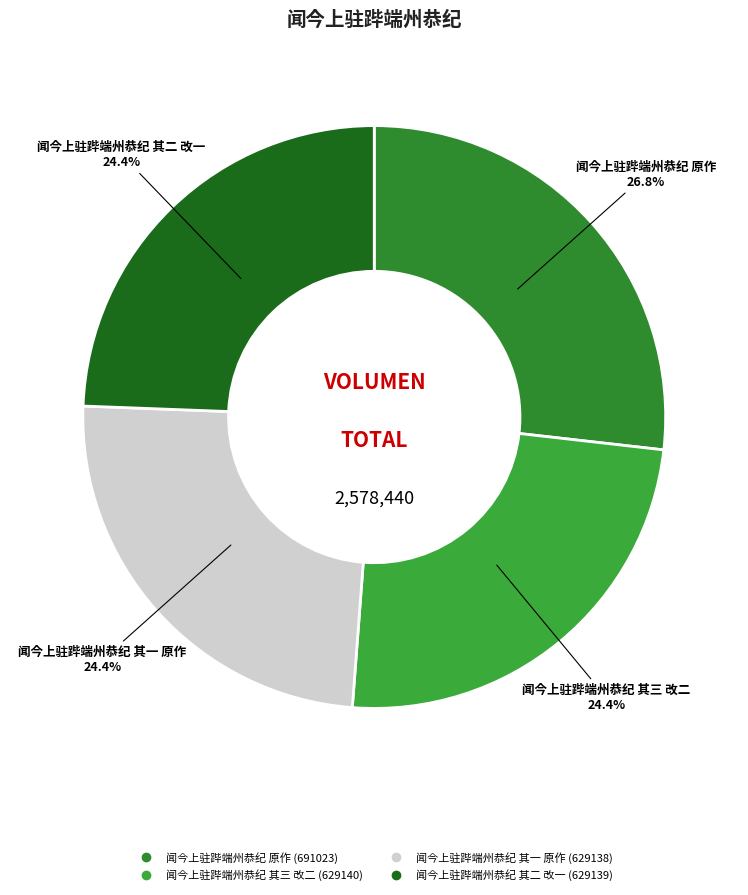

Is it true that 闻今上驻跸端州恭纪 其三 改二 is 24% of the pie?

True